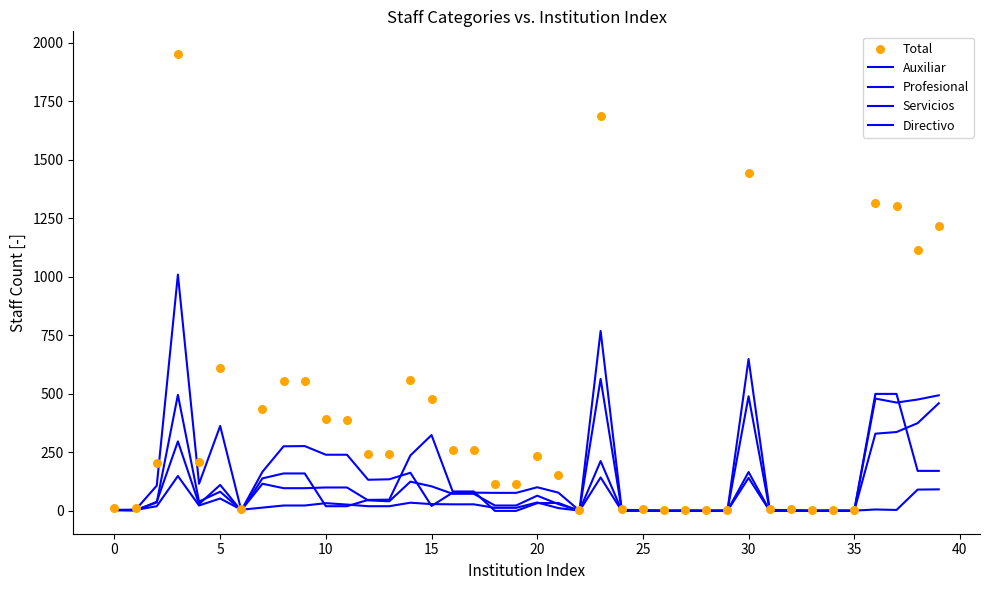

At how many categories does at least one series exceed 1192?

6